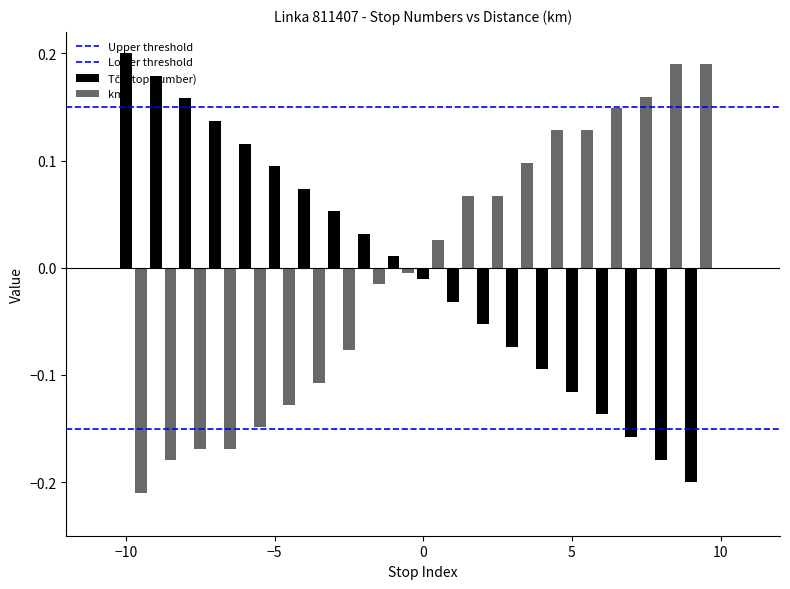

Does the chart contain stacked bars?

No